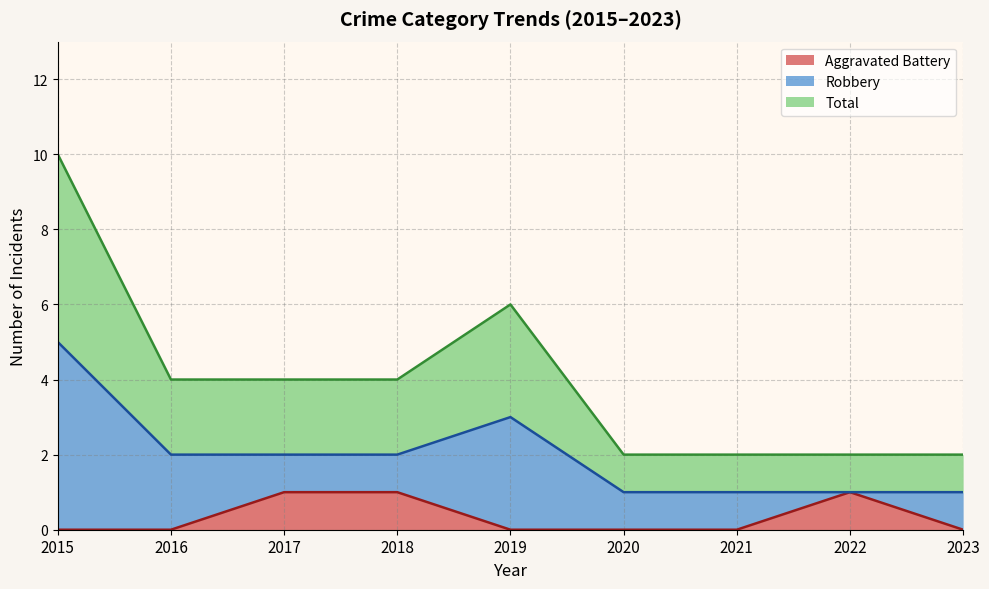

The Aggravated Battery series shows 0 at 2017. True or false?

False